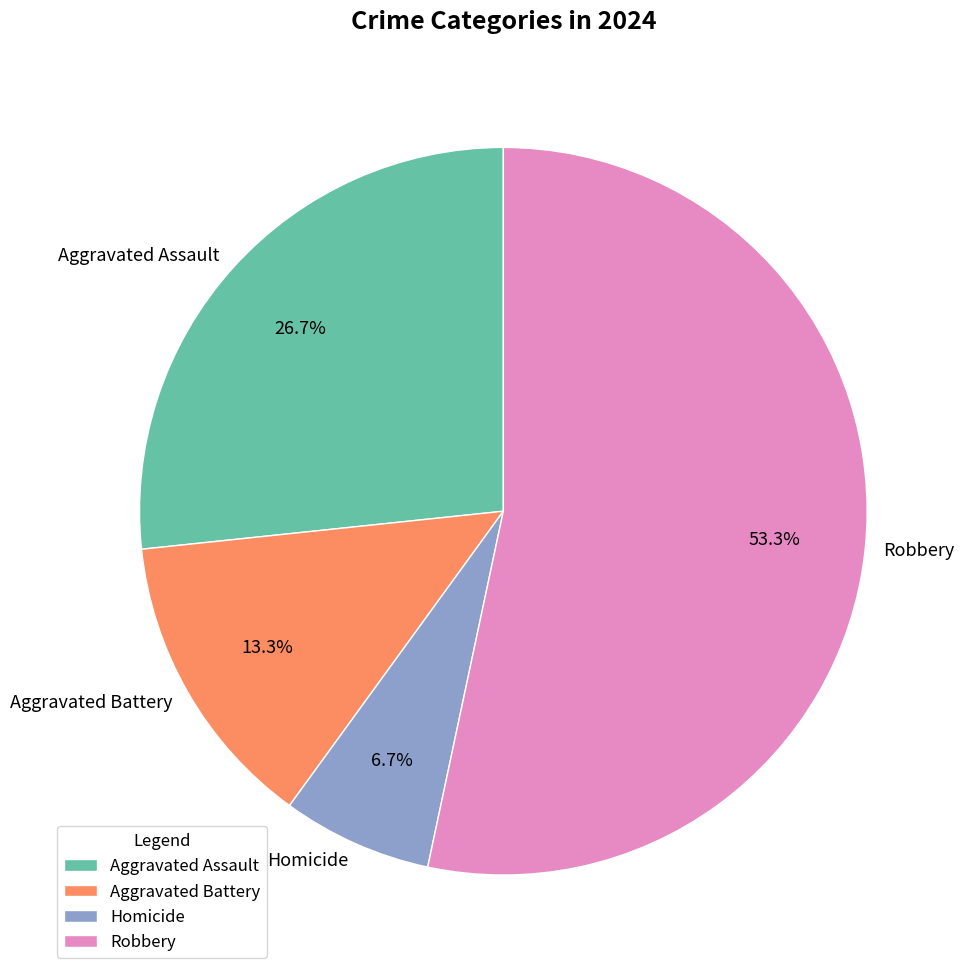

How much of the chart is everything except Aggravated Assault?

73.3%